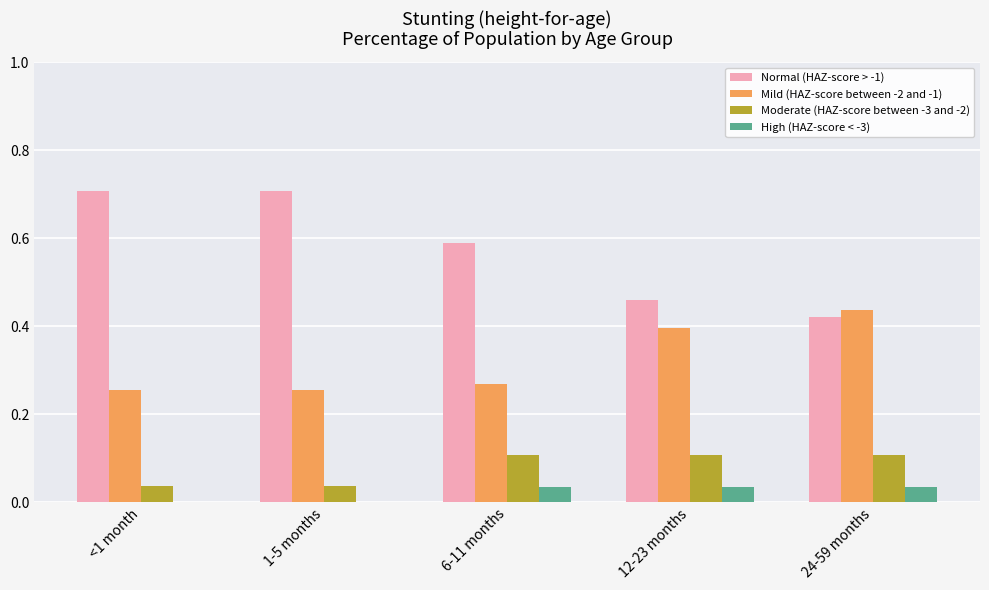

Which series has the largest total across all categories?

Normal (HAZ-score > -1)